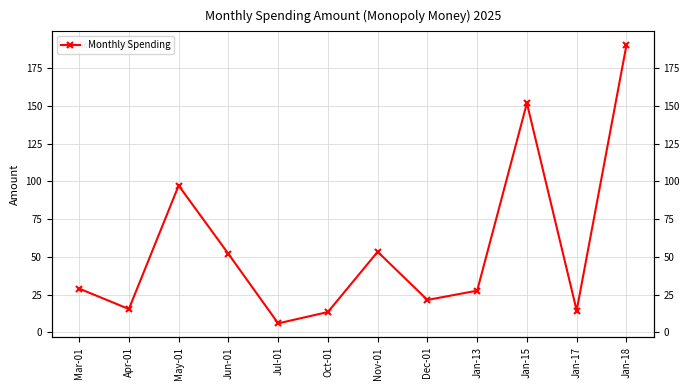

Reading right to left, what are all the values shown in this chart?

Jan-18=190.0	Jan-17=14.5	Jan-15=151.7	Jan-13=27.6	Dec-01=21.5	Nov-01=53.4	Oct-01=13.5	Jul-01=6.0	Jun-01=52.0	May-01=97.2	Apr-01=15.5	Mar-01=29.0